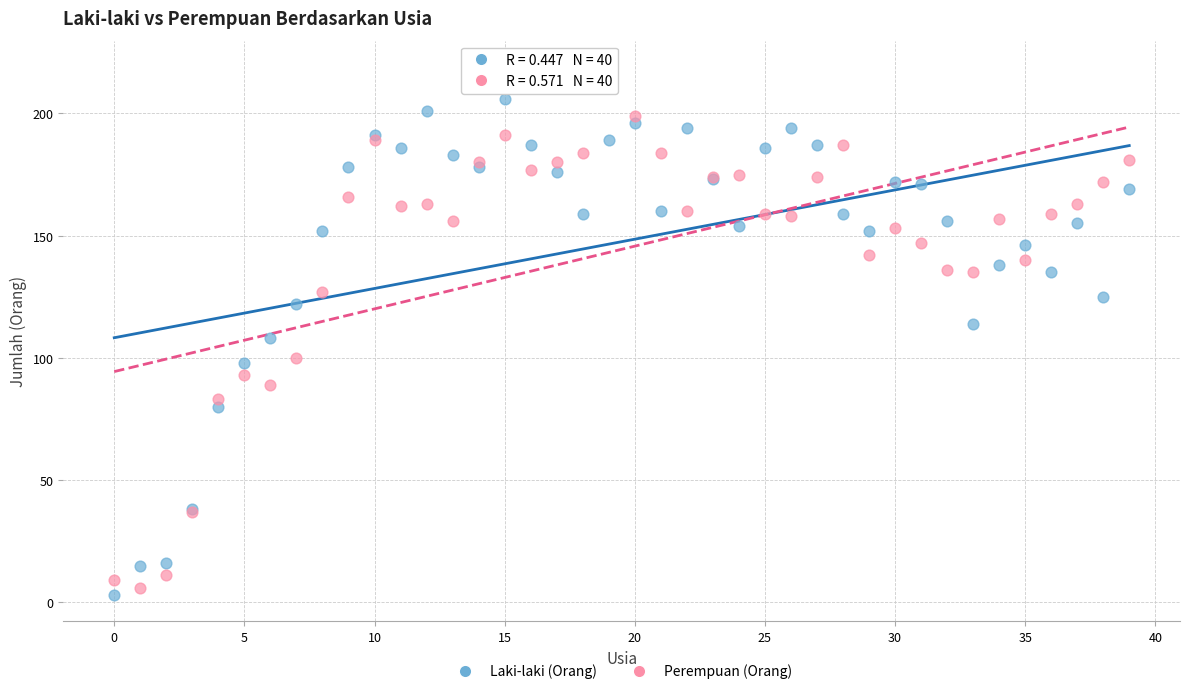

Which series reaches the maximum Y coordinate?

Perempuan (Orang)